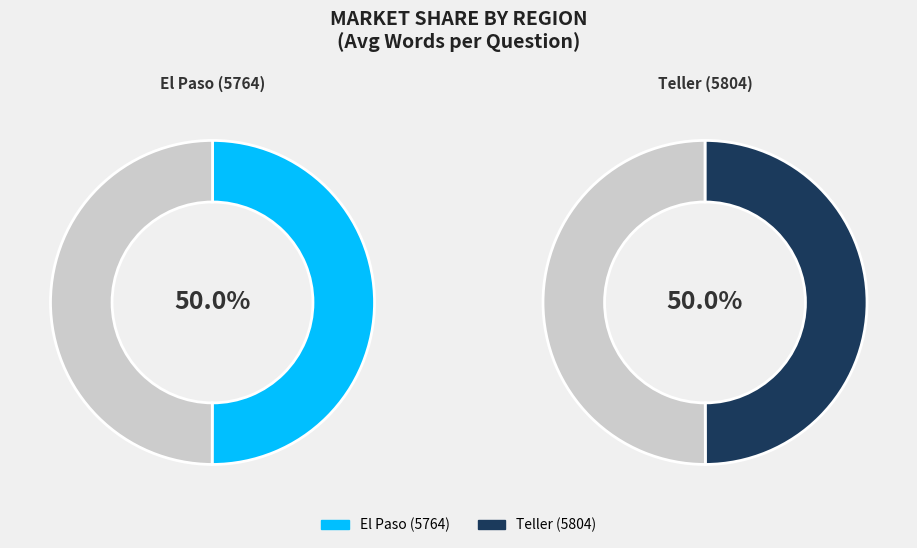

Is Teller (5804) the majority of the pie?

No